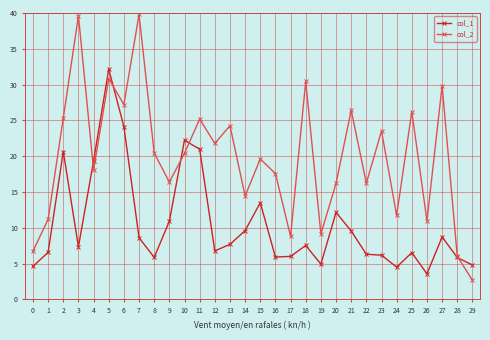

The col_1 series shows 7.3 at 15. True or false?

False